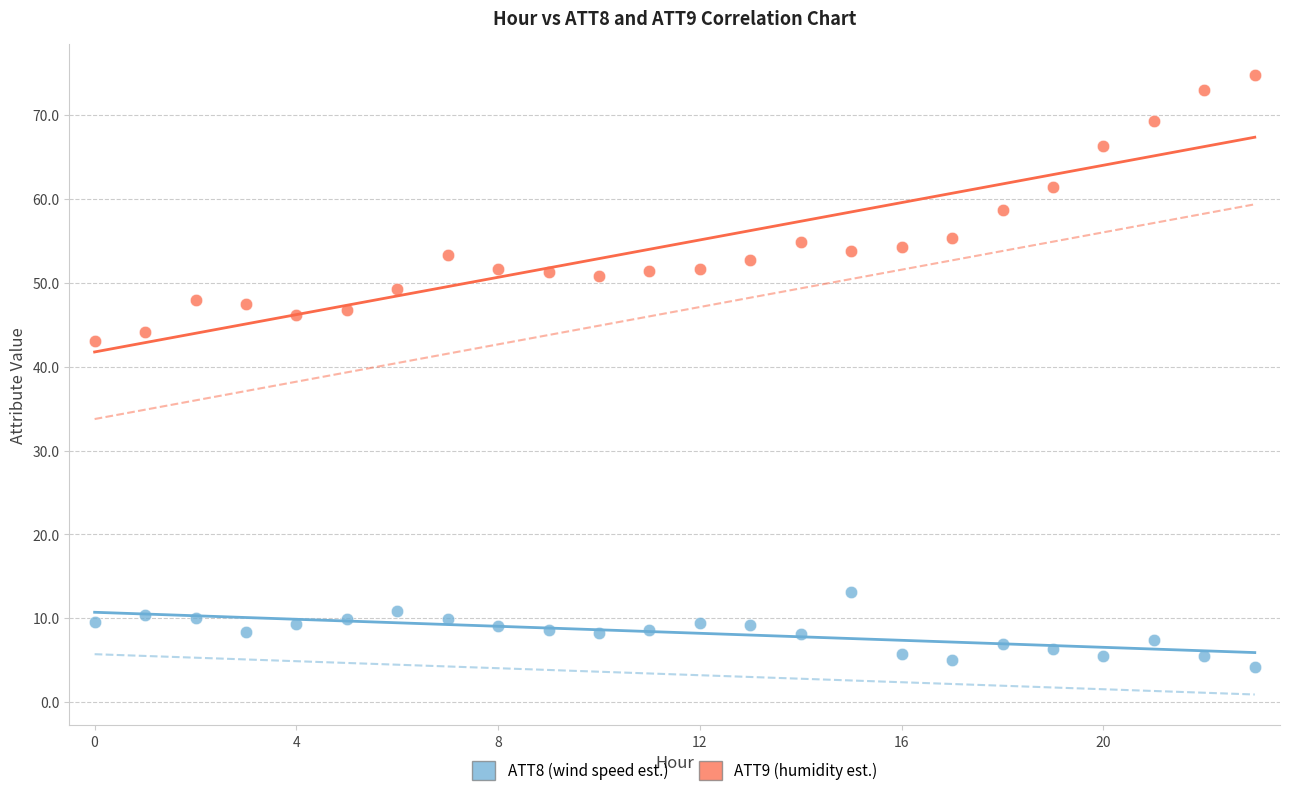

Across all series, what Y value is closest to 39?

43.0